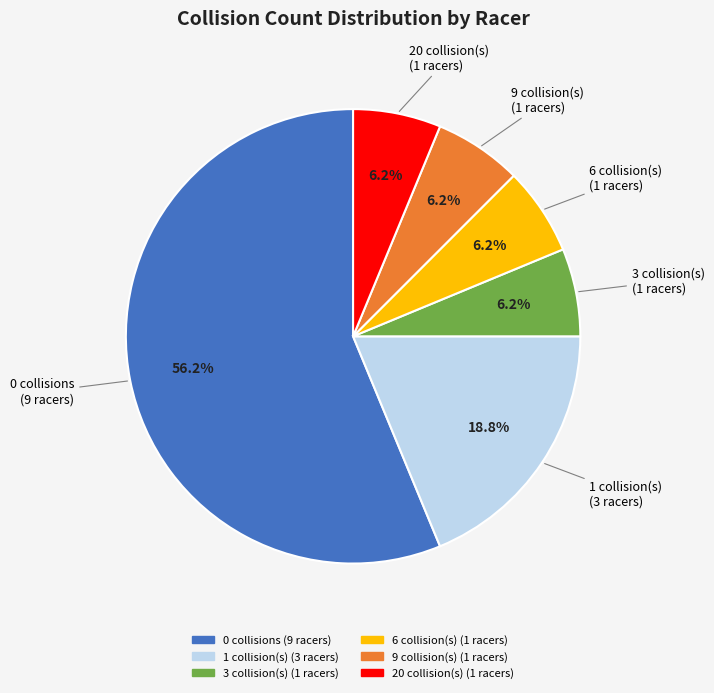

To the nearest percent, what is the average slice percentage?

17%